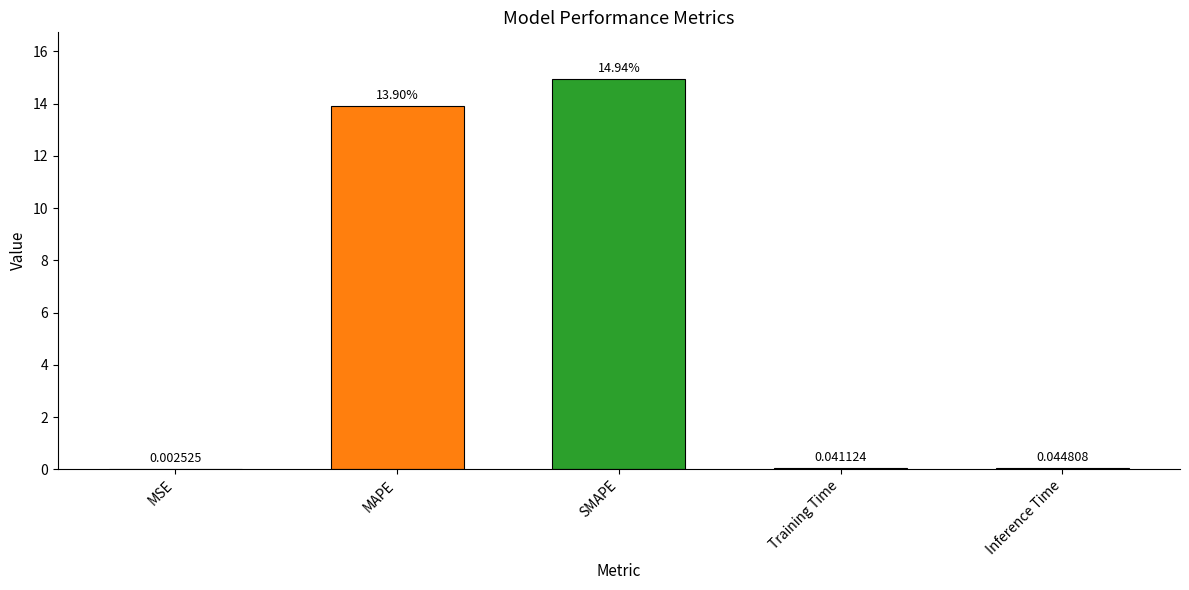

Which label corresponds to the largest value in the chart?

SMAPE